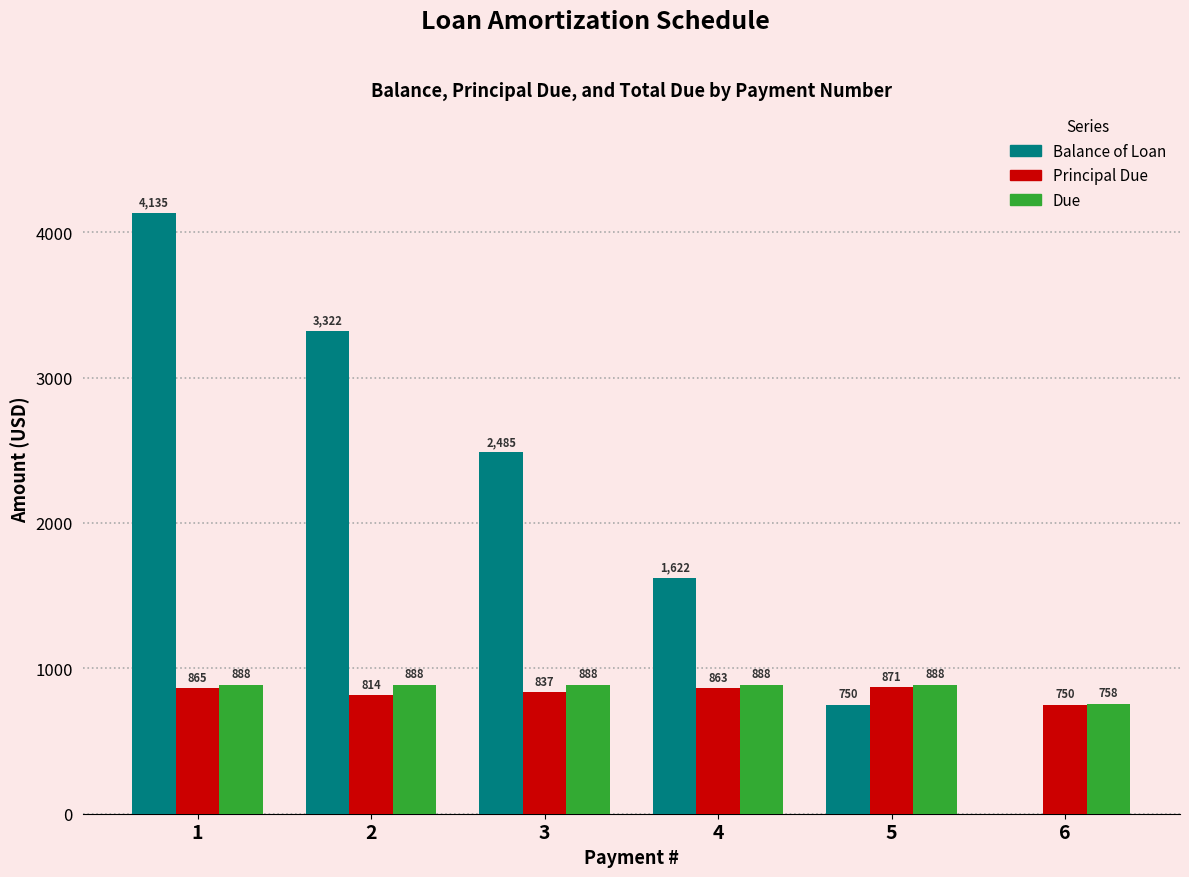

What is the maximum value for Balance of Loan?

4135.3